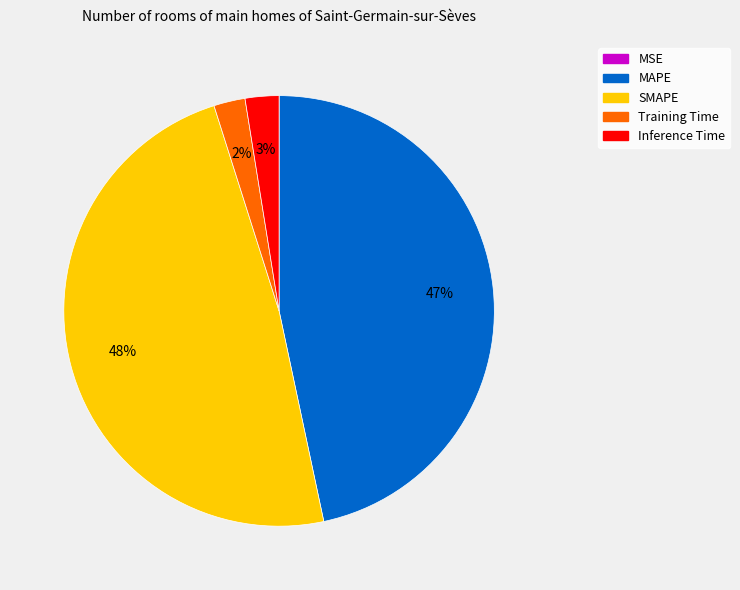

Is MAPE the majority of the pie?

No